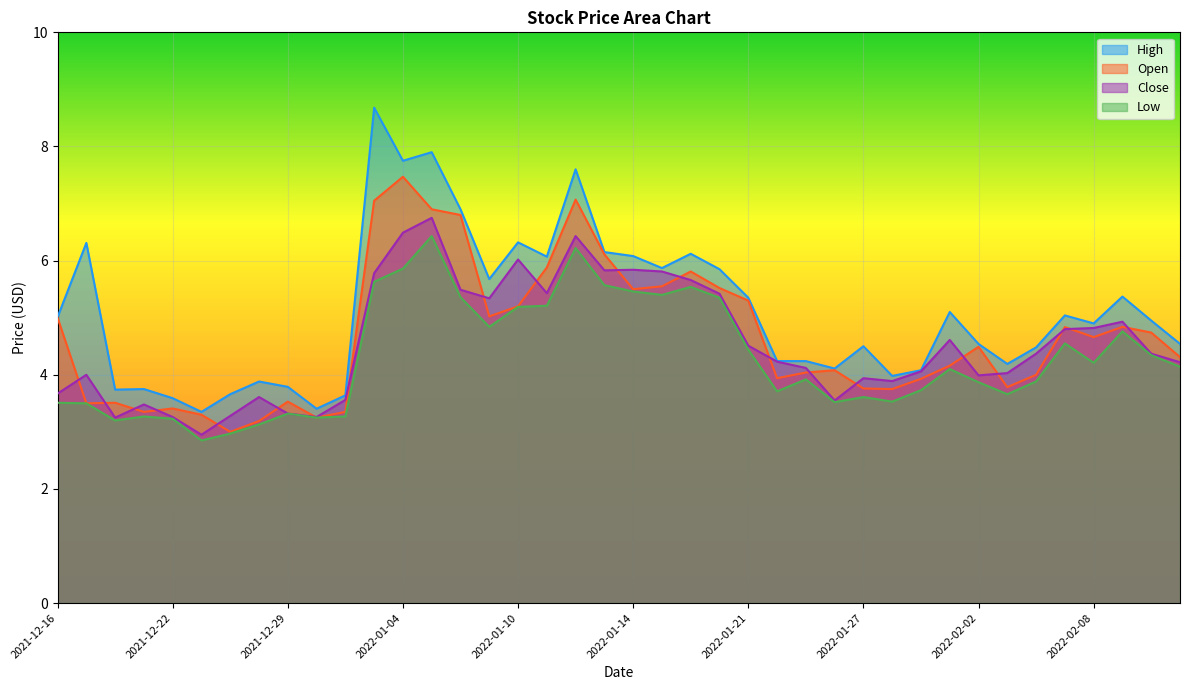

Does the chart display data point markers on the line(s)?

No